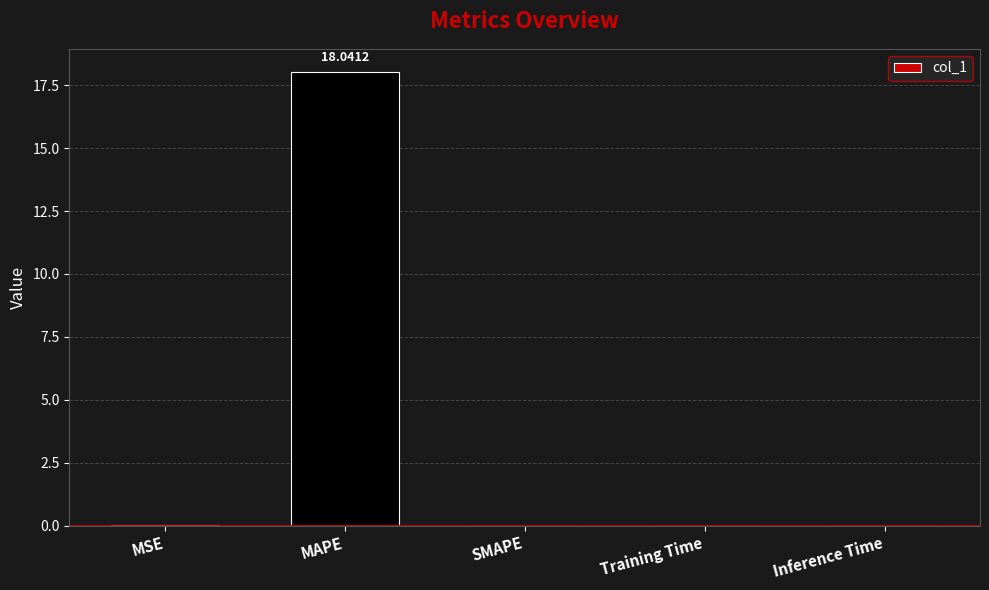

The chart shows a value of 0.0 at MSE. True or false?

True